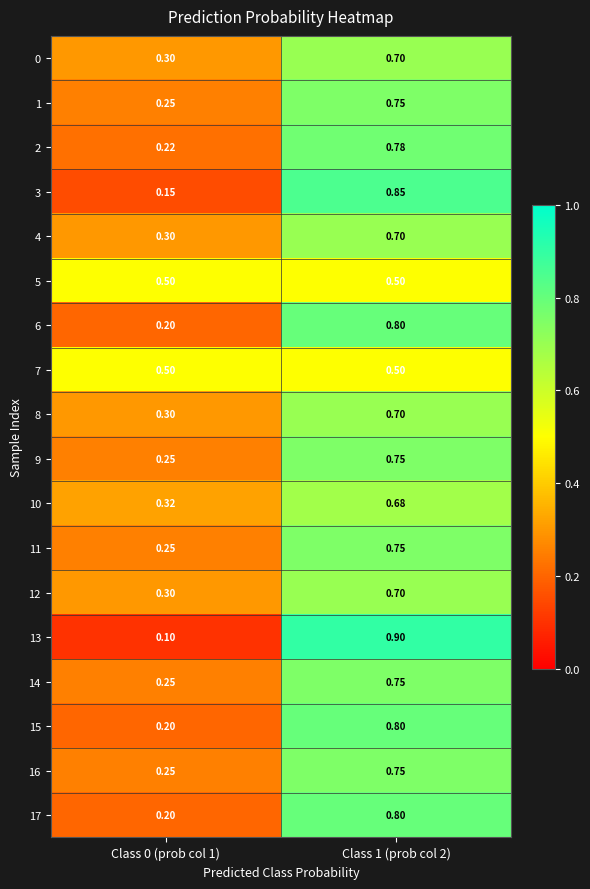

Is the value of 3 at Class 0 (prob col 1) greater than the value of 2 at Class 0 (prob col 1)?

No